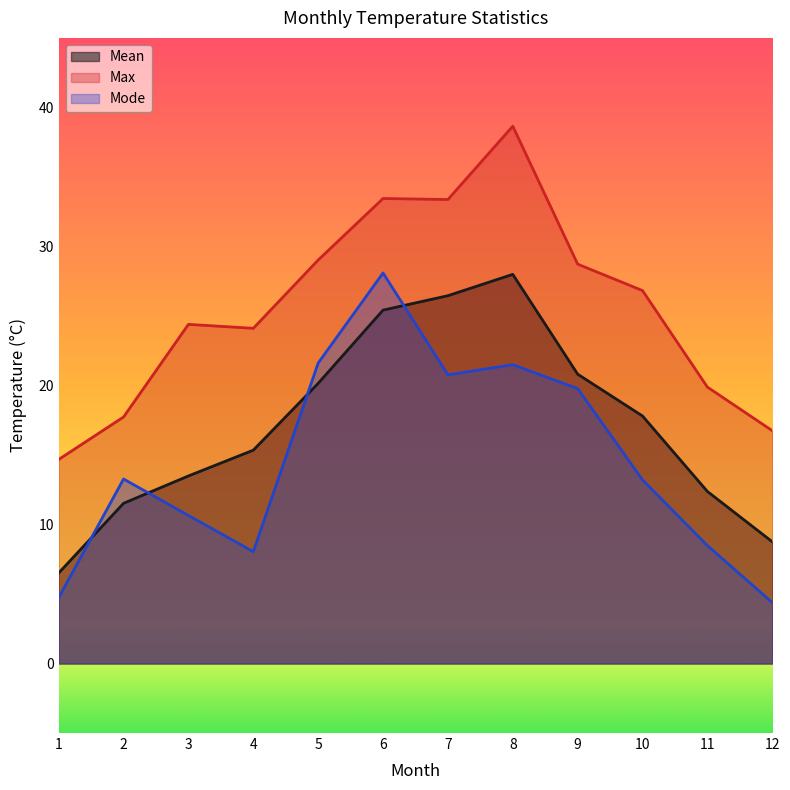

What is the greatest value displayed?

38.6